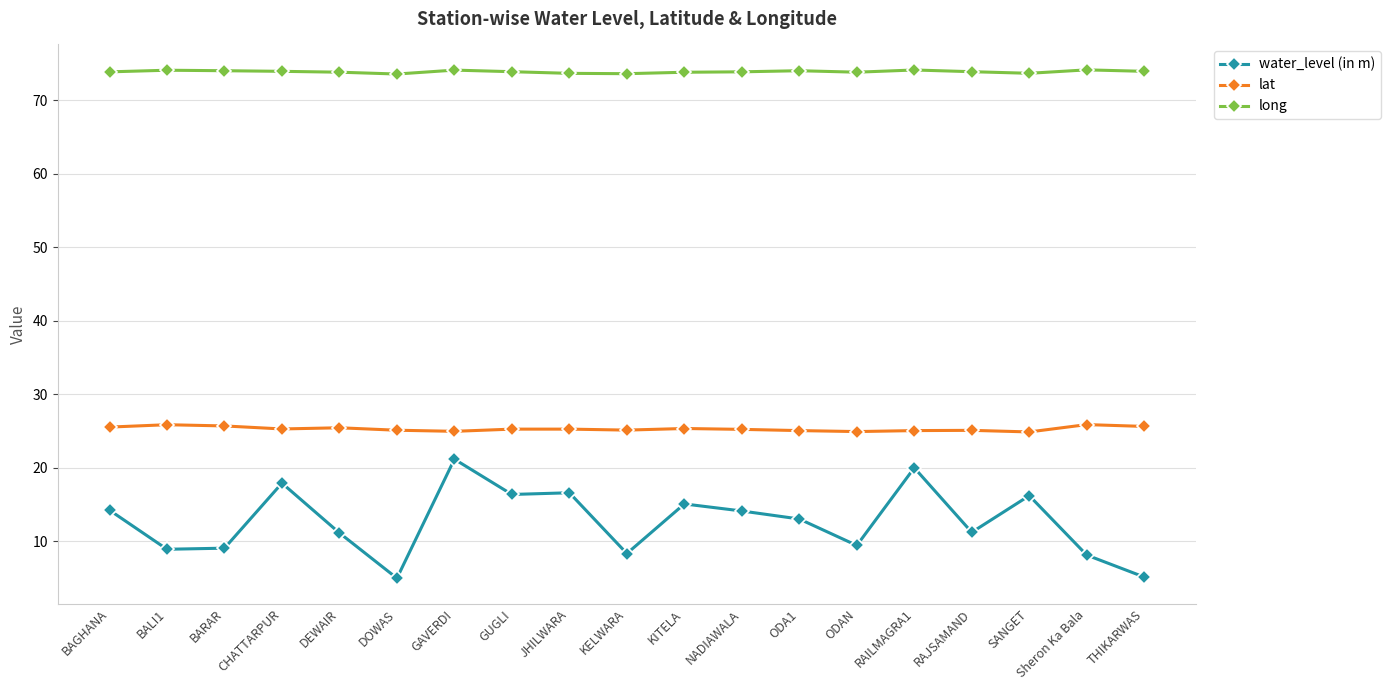

True or false: lat and long intersect in this chart.

False